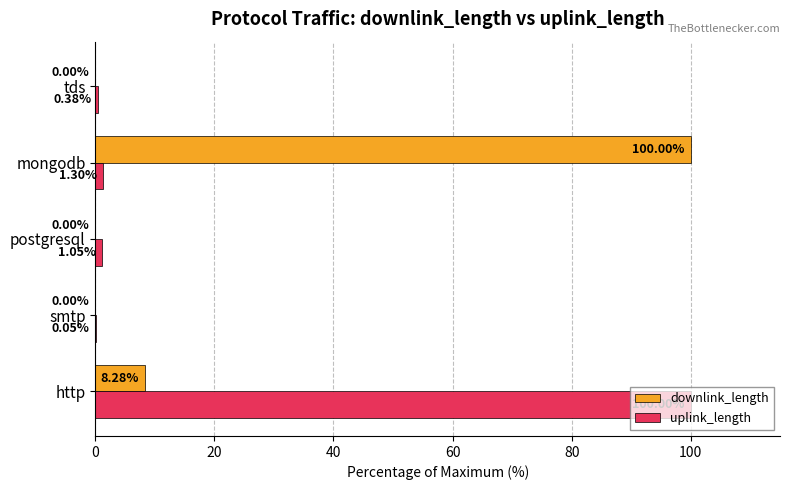

What are all the series names shown in the legend?

downlink_length, uplink_length